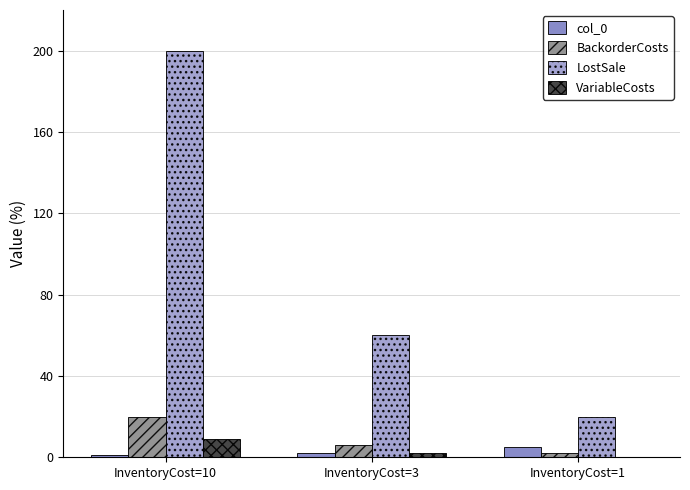

The LostSale series shows 80 at InventoryCost=3. True or false?

False